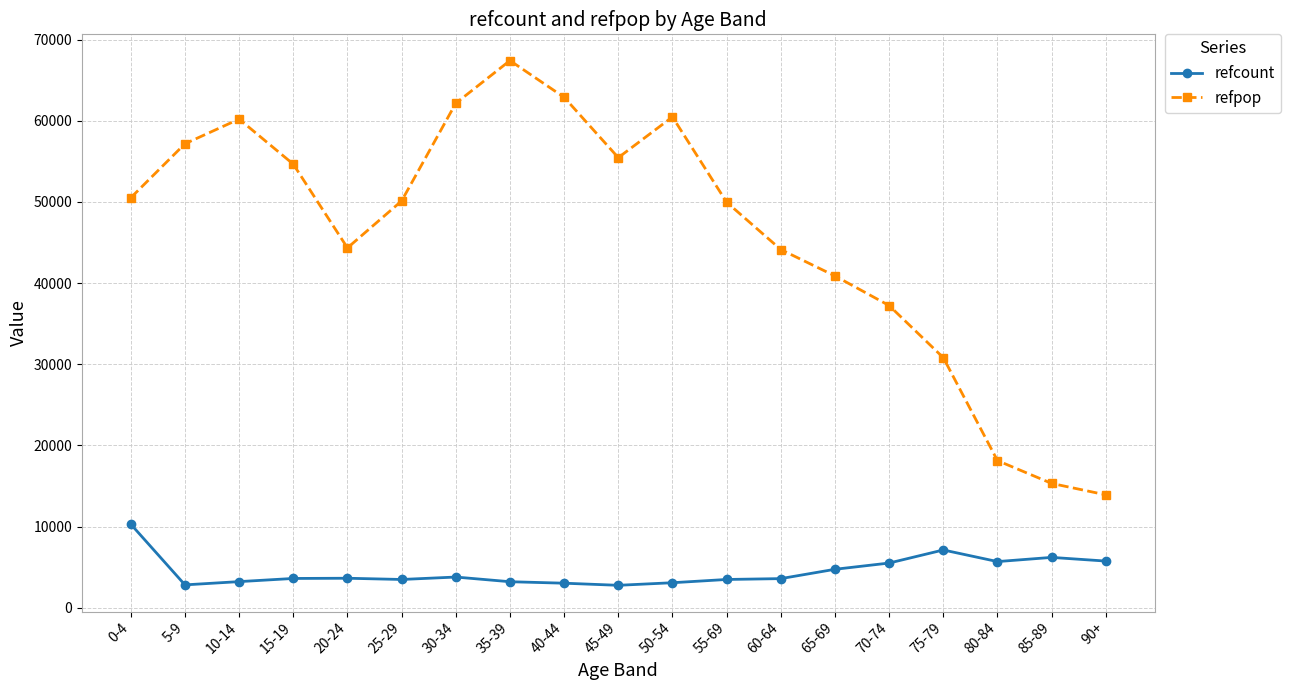

What is the difference between the maximum and minimum values in the refcount series?

7532